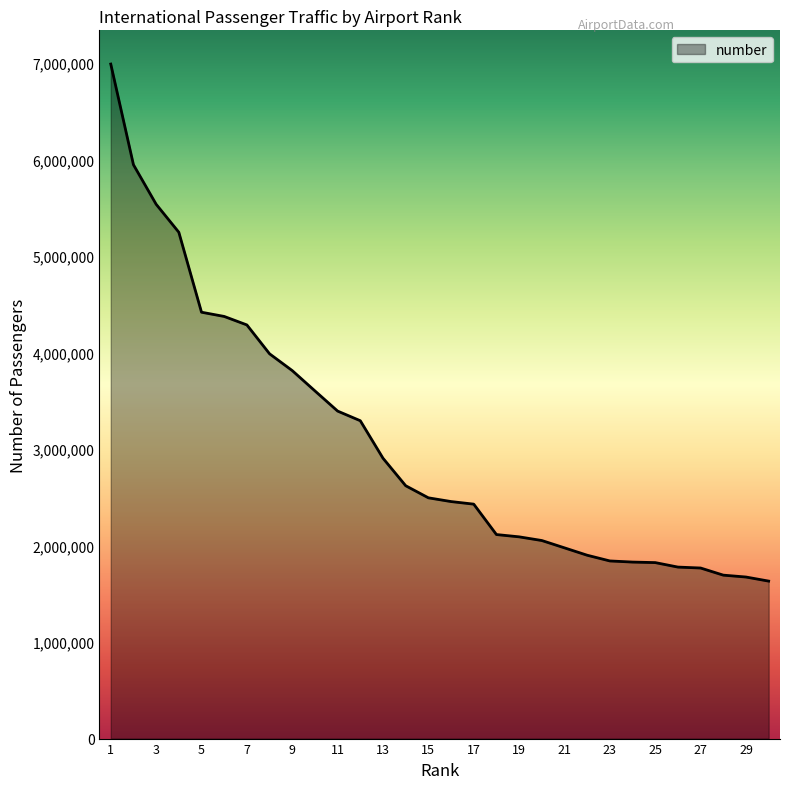

What is the difference between the maximum and minimum values?

5359137